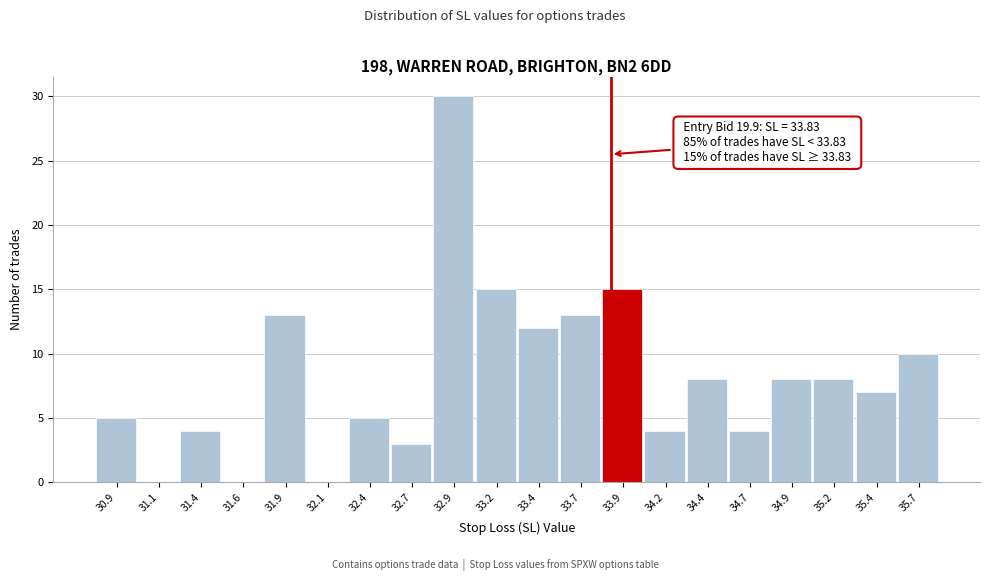

Which range on the x-axis has the tallest bar?

32.80 to 33.05